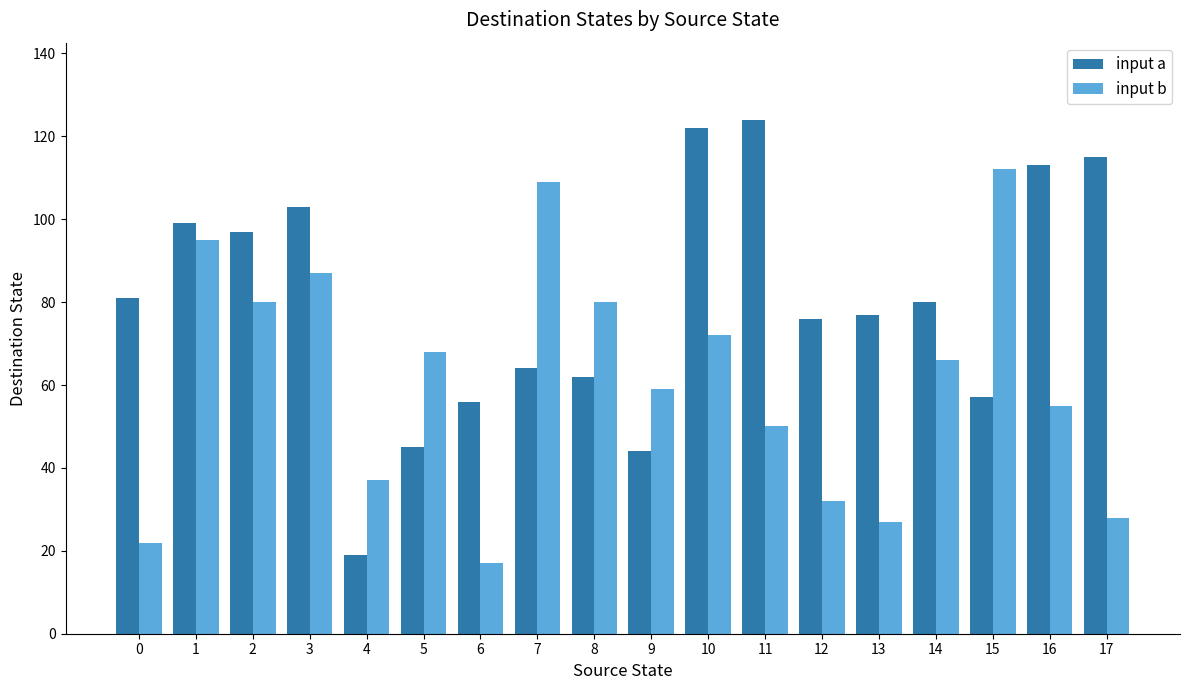

Which category has the highest value across all series?

11